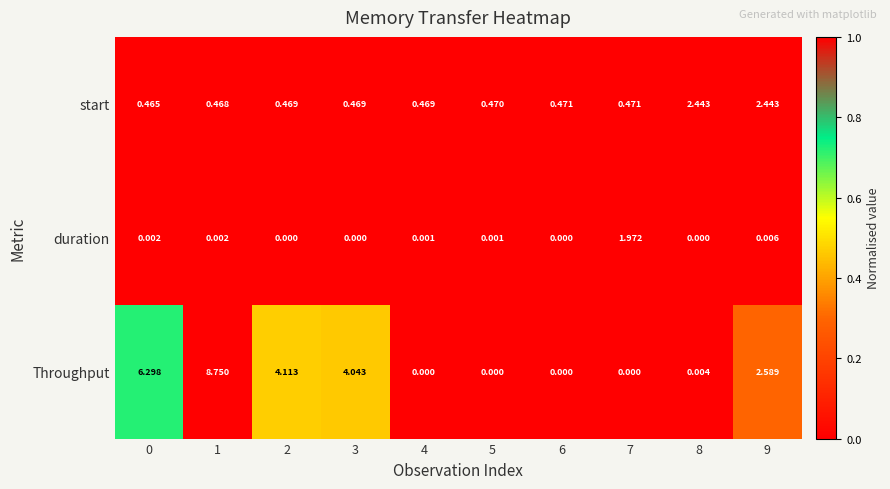

At which category is the sum across all series the highest?

1